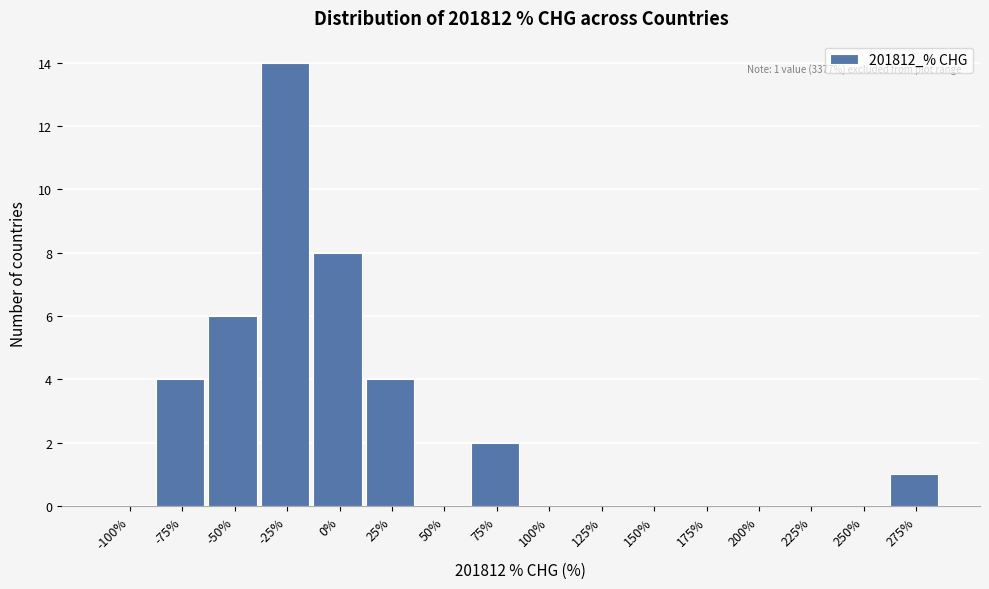

Reading left to right, extract all data points from this chart.

-100%=0	-75%=4	-50%=6	-25%=14	0%=8	25%=4	50%=0	75%=2	100%=0	125%=0	150%=0	175%=0	200%=0	225%=0	250%=0	275%=1